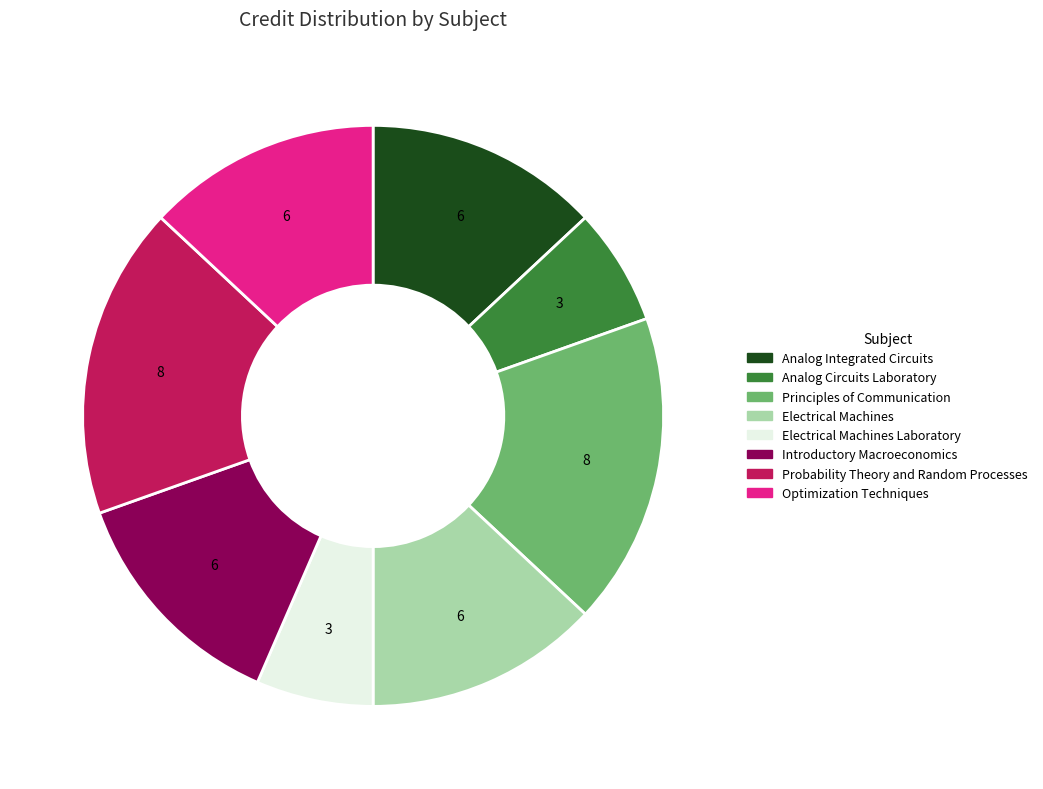

Is there a majority slice in this chart?

No